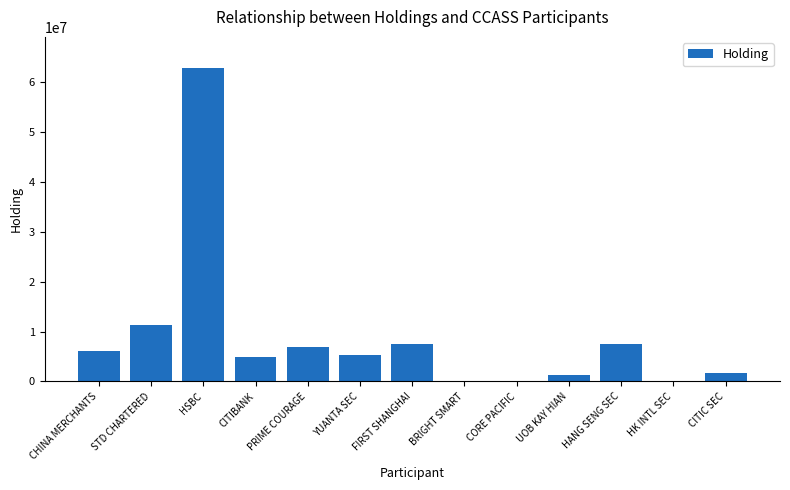

What is the greatest value displayed?

62811113